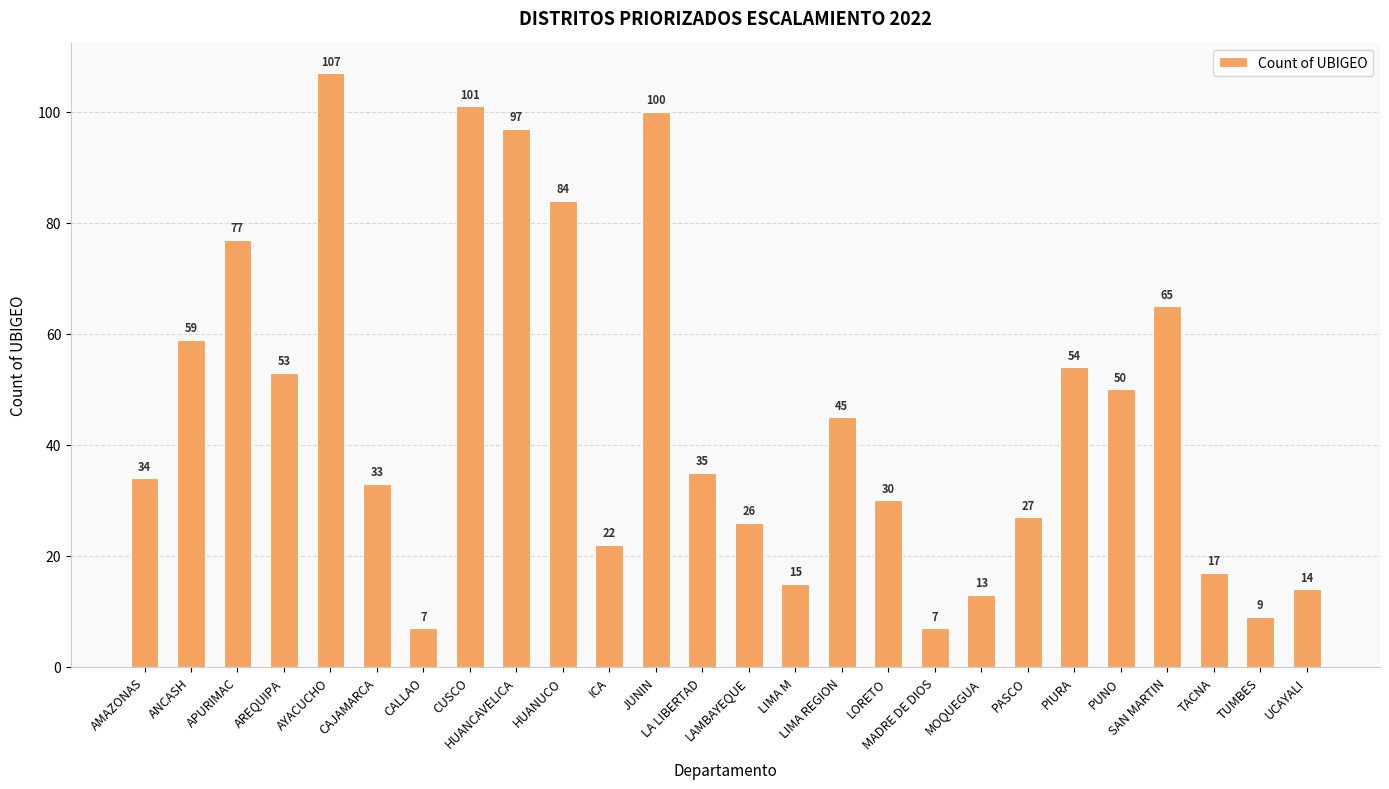

Which has a higher value, JUNIN or LA LIBERTAD?

JUNIN